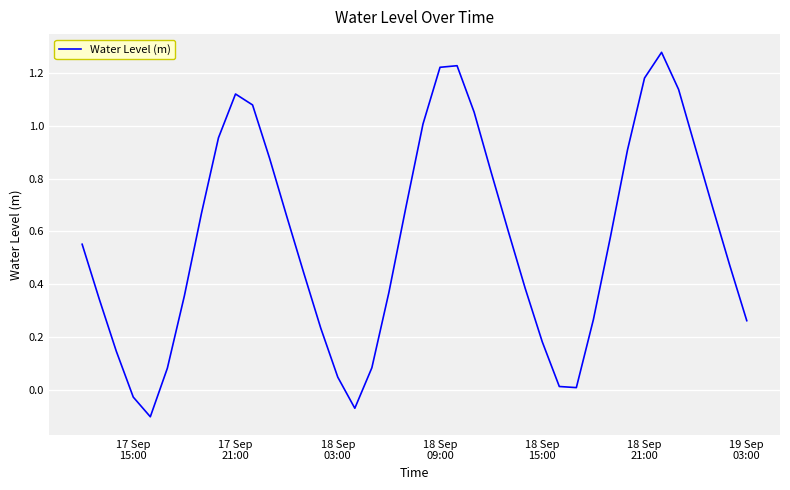

How many lines are shown in the chart?

1